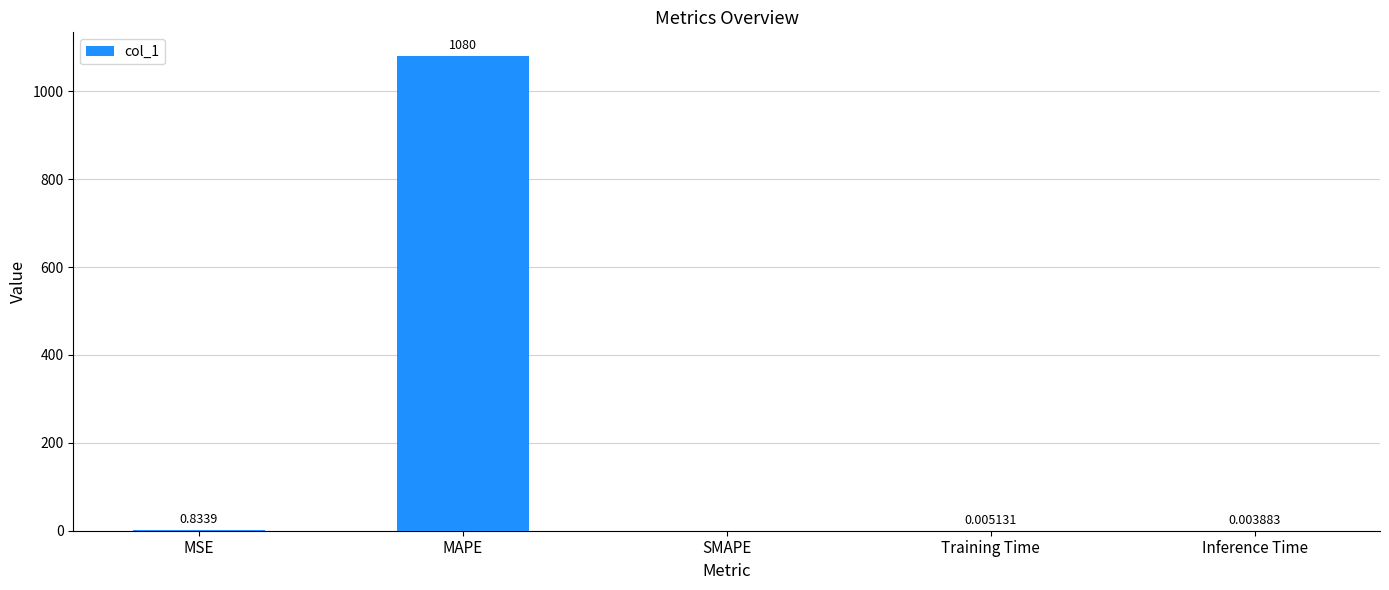

What is the change in value from MAPE to SMAPE?

-1080.3